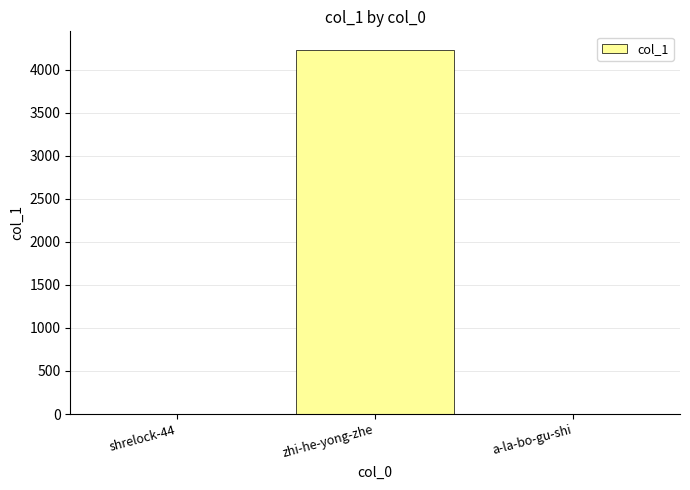

What is the sum of the values at a-la-bo-gu-shi and zhi-he-yong-zhe?

4234